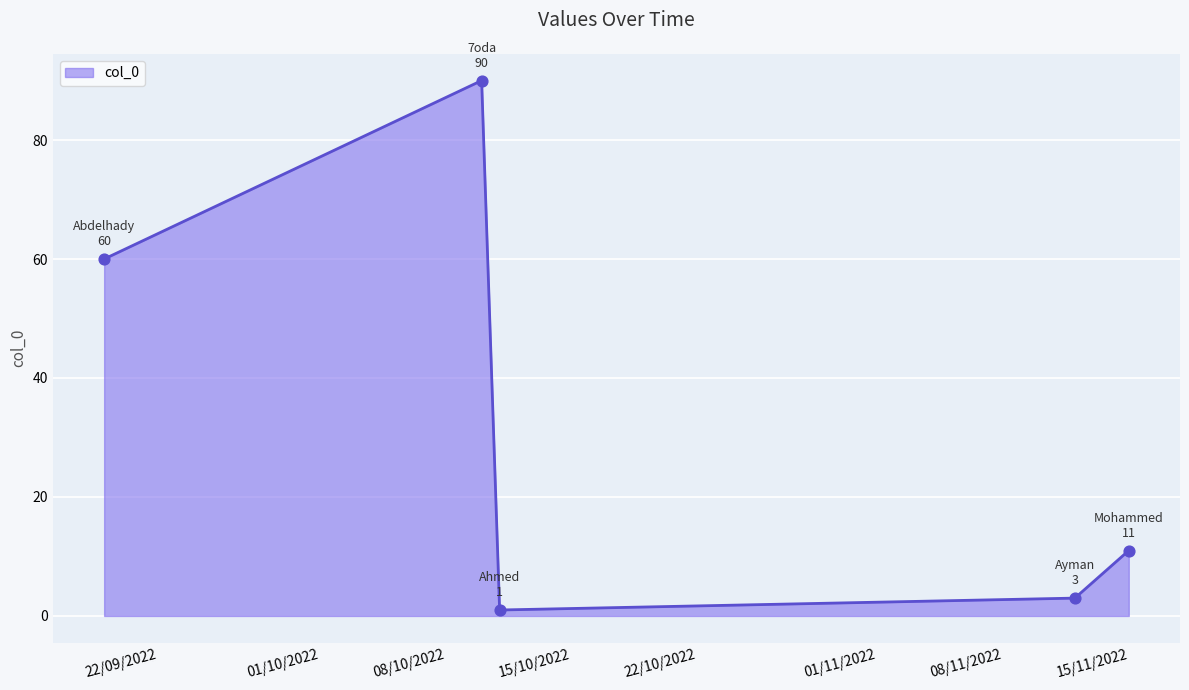

True or false: there are more than 2 points higher than both neighbors.

False